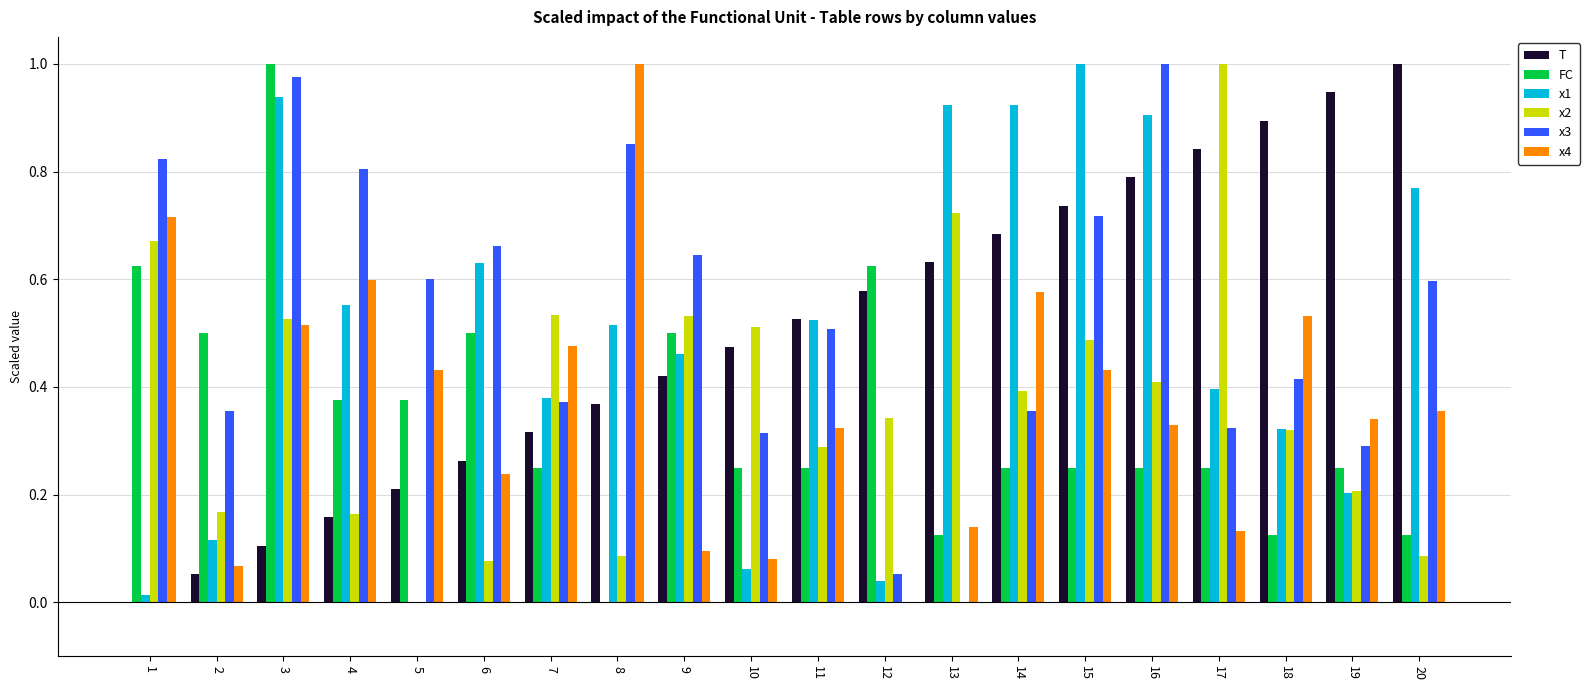

True or false: x4 has a value of 0.2 at 6.

True